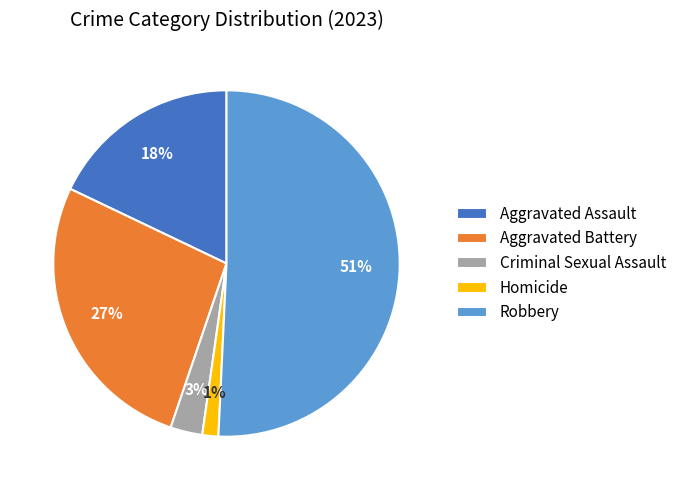

Approximately how many times larger is the value at Criminal Sexual Assault compared to Aggravated Battery?

0.1